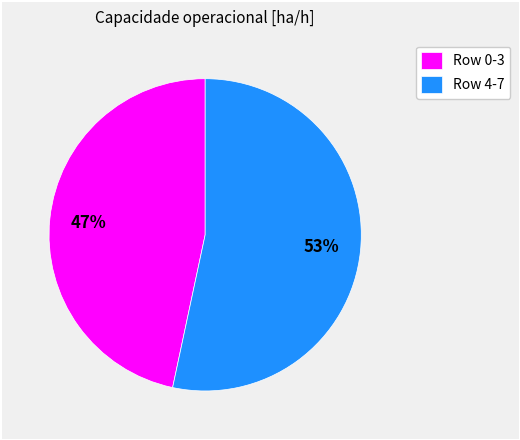

Between Row 4-7 and Row 0-3, which is larger?

Row 4-7